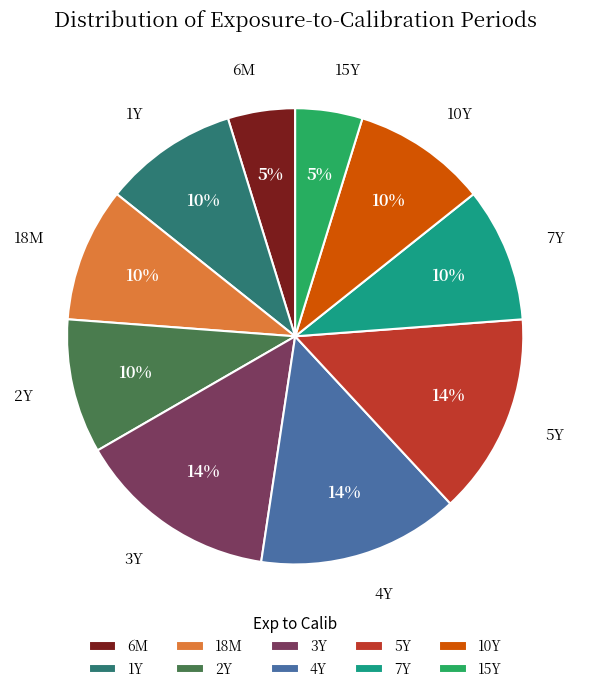

How many segments does this pie chart have?

10